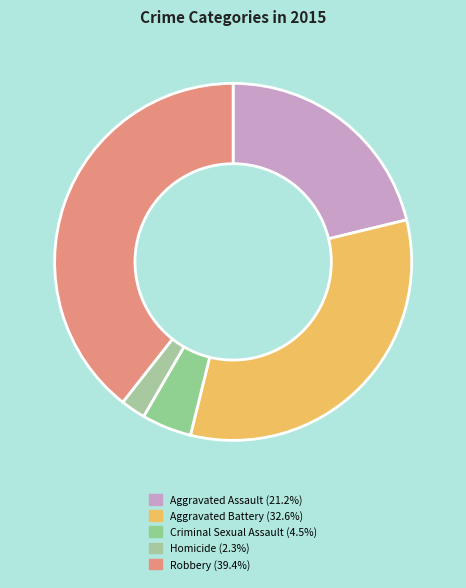

Rank the categories by value from lowest to highest.

Homicide, Criminal Sexual Assault, Aggravated Assault, Aggravated Battery, Robbery